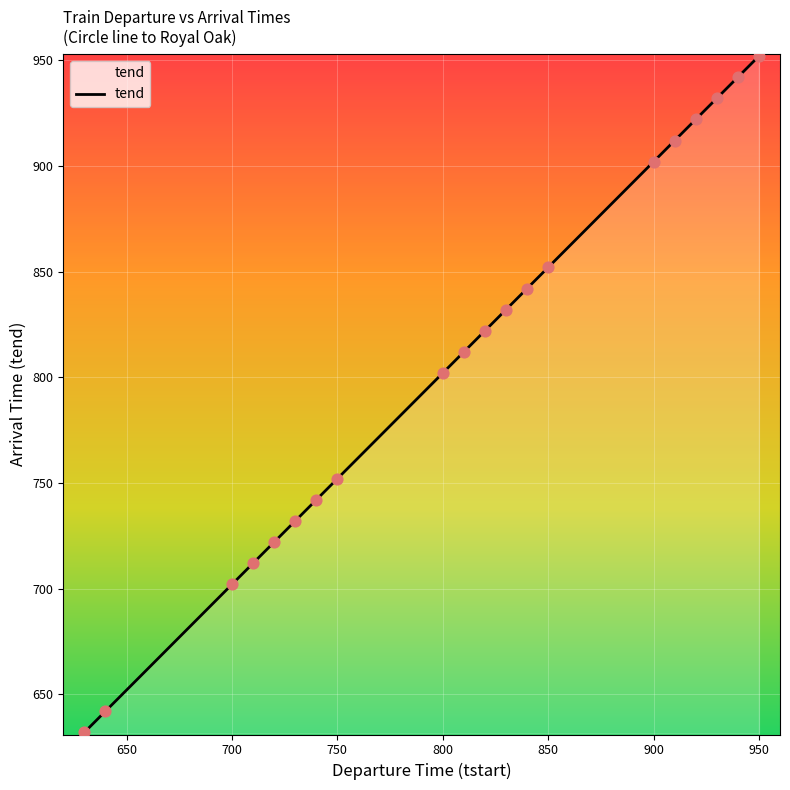

What is the minimum value shown in the chart?

632